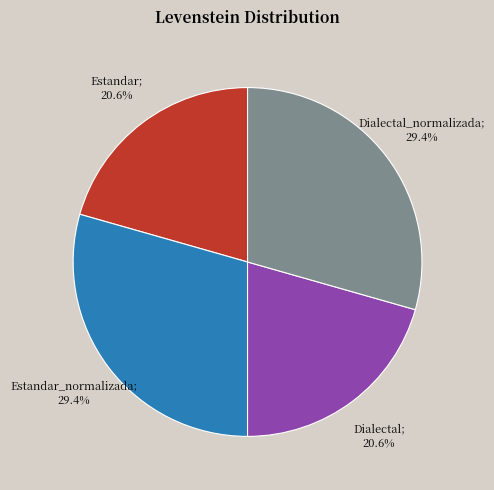

Is there any slice that represents more than half of the pie?

No